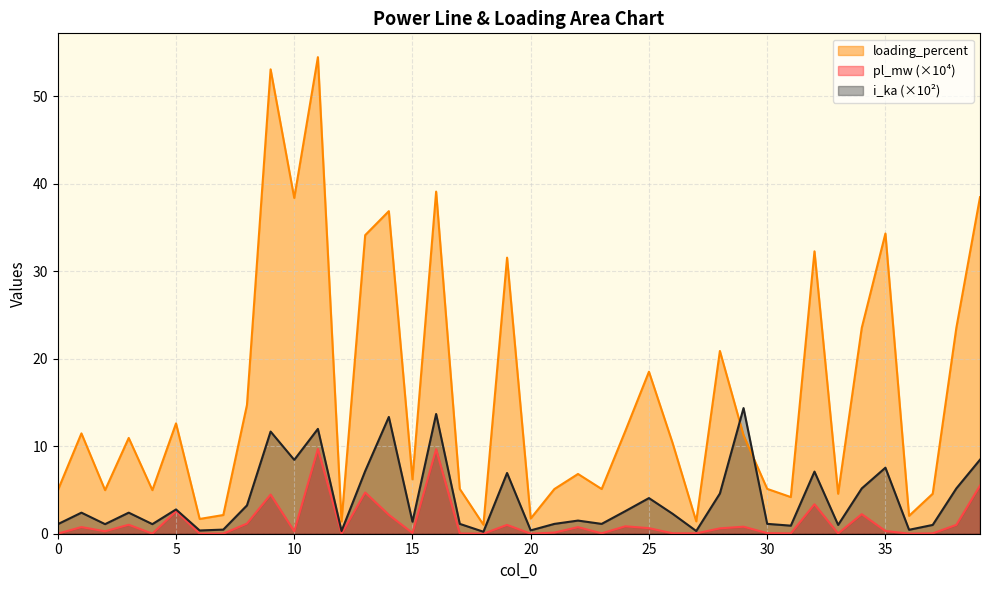

Rank the series by their maximum value, from highest to lowest.

loading_percent, i_ka (×10²), pl_mw (×10⁴)